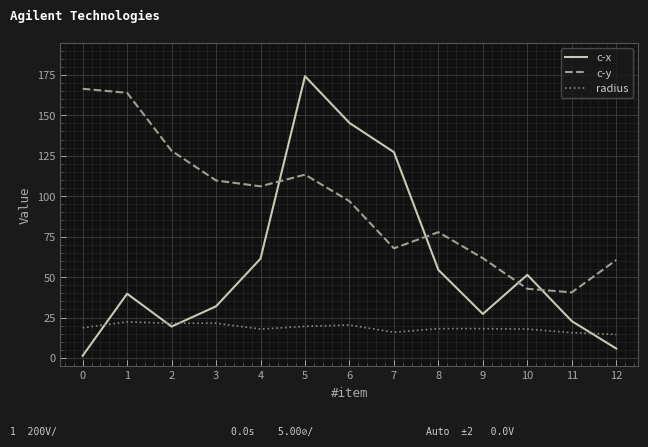

What is the minimum value shown in the chart?

1.4